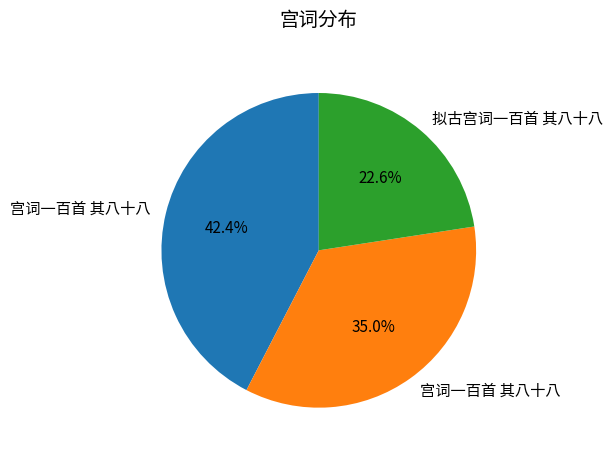

How many slices are in this pie chart?

3